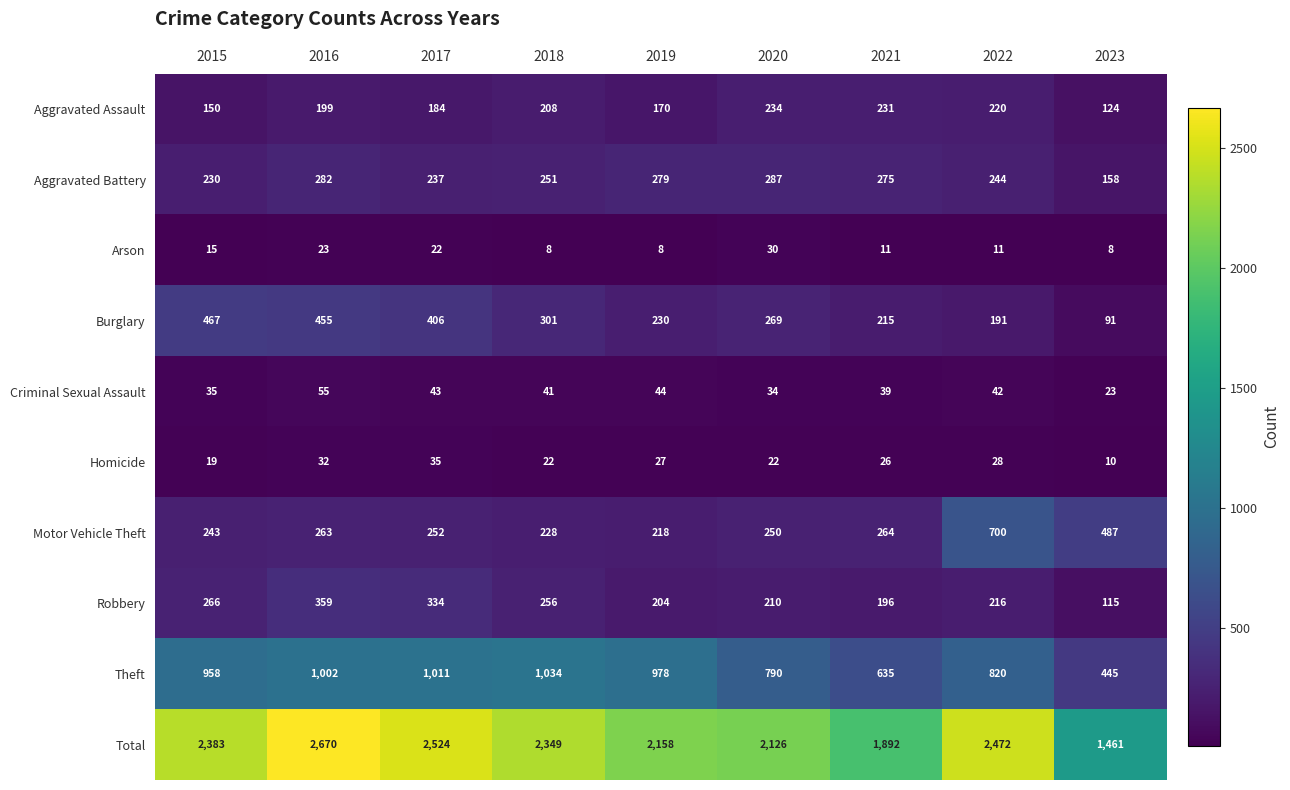

Read the Total value at 2021.

1892